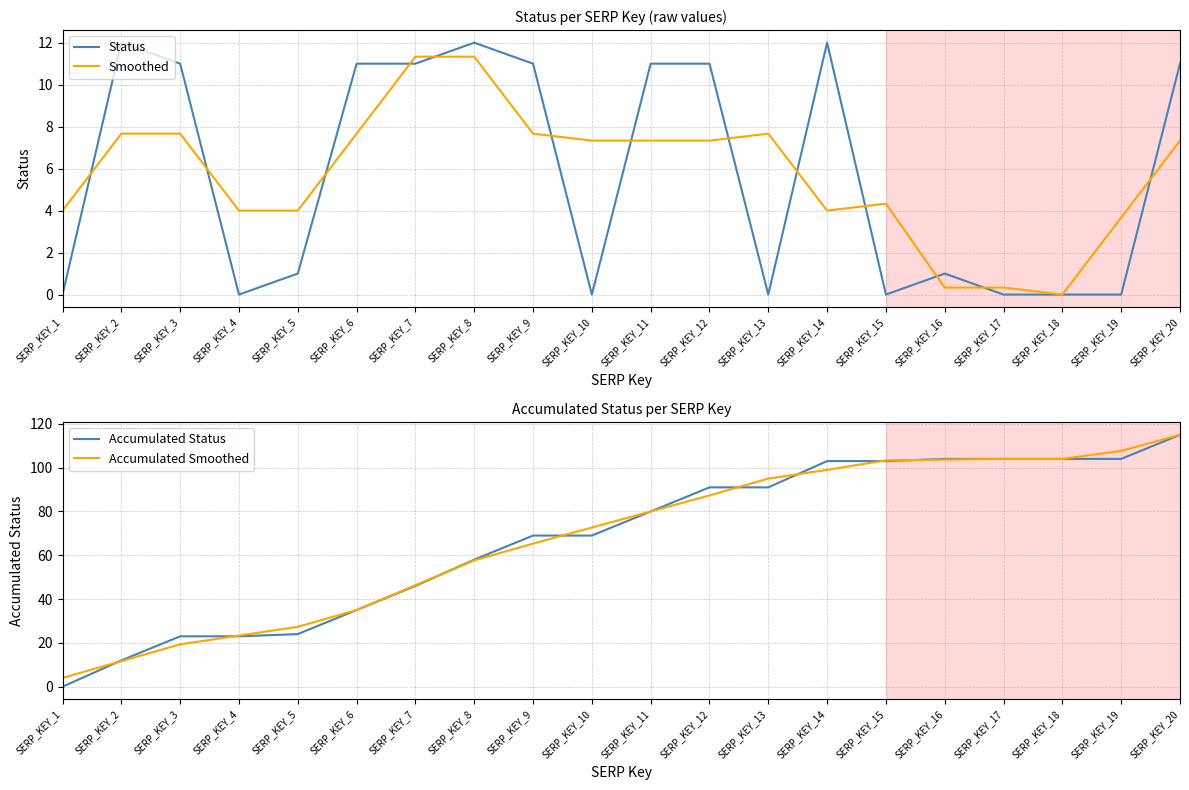

In Smoothed, how many points are higher than both neighbors (excluding endpoints)?

2